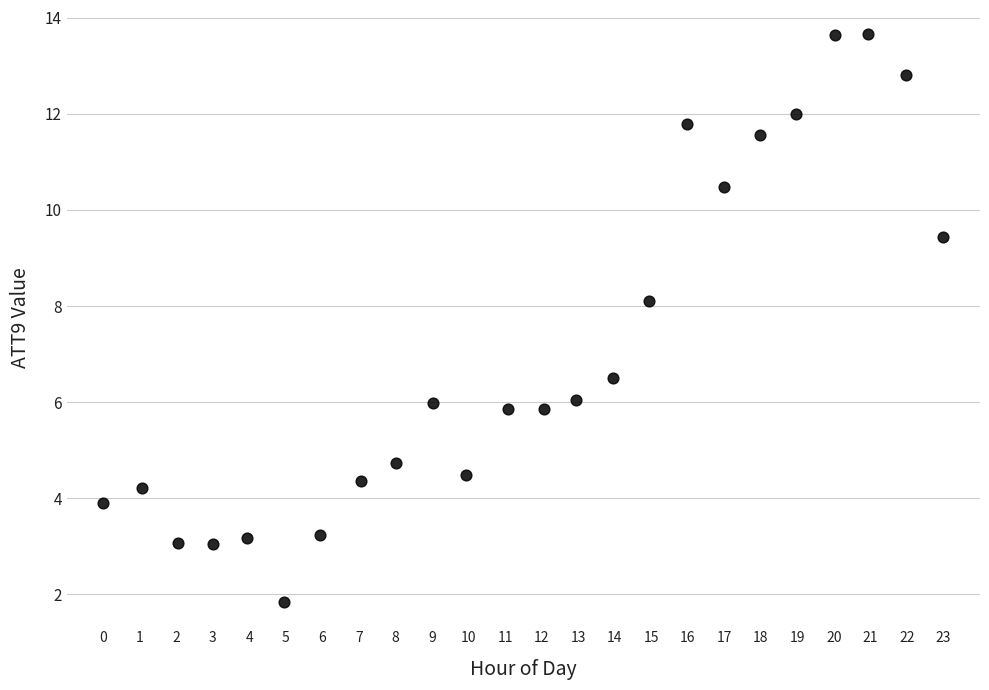

What Y value in the scatter plot is closest to 7?

6.5